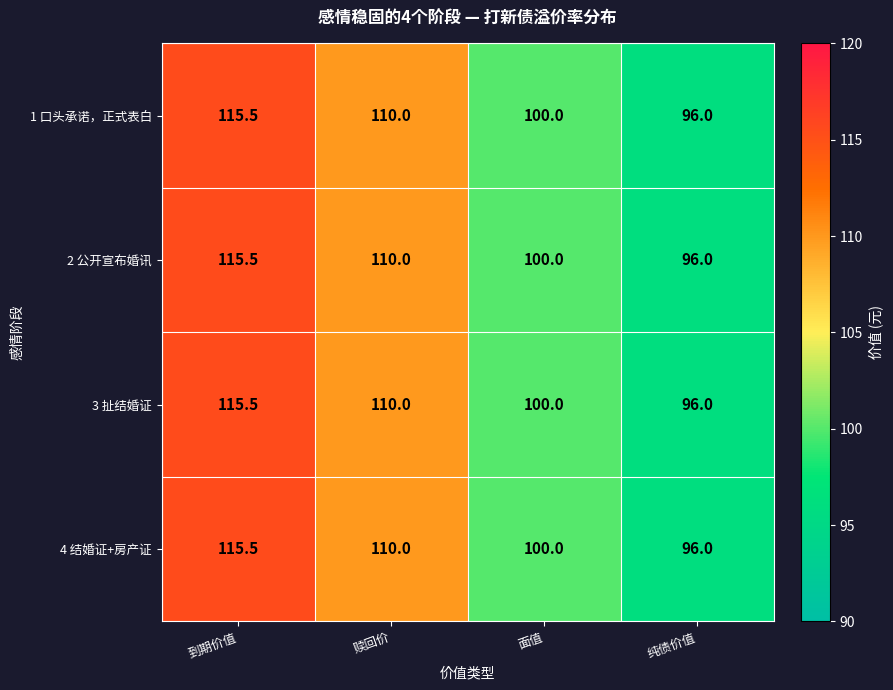

Count the number of categories in the chart.

4